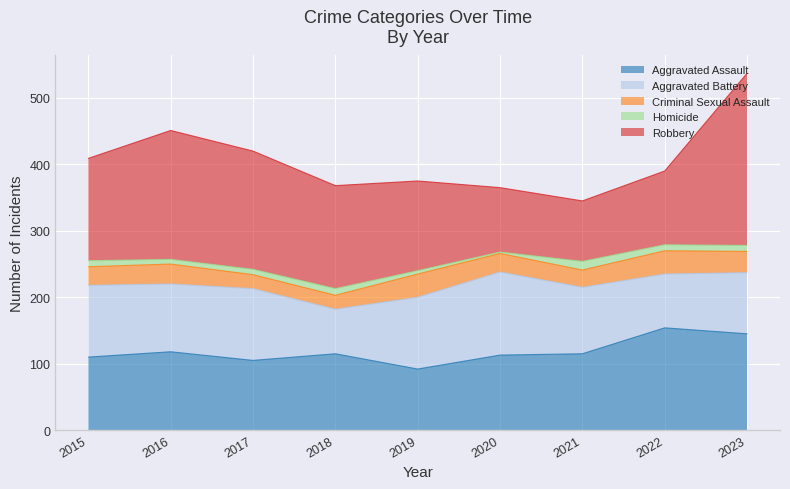

The value of Robbery at 2023 is 66. True or false?

False